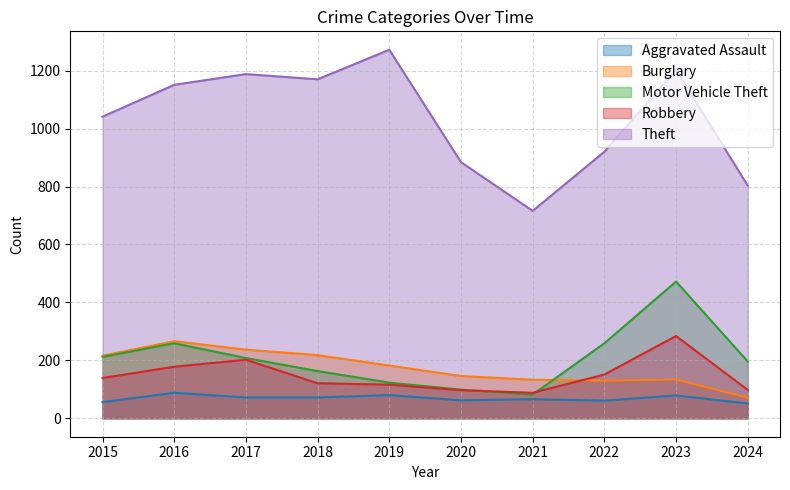

Read the Robbery value at 2017, to the nearest 10.

200